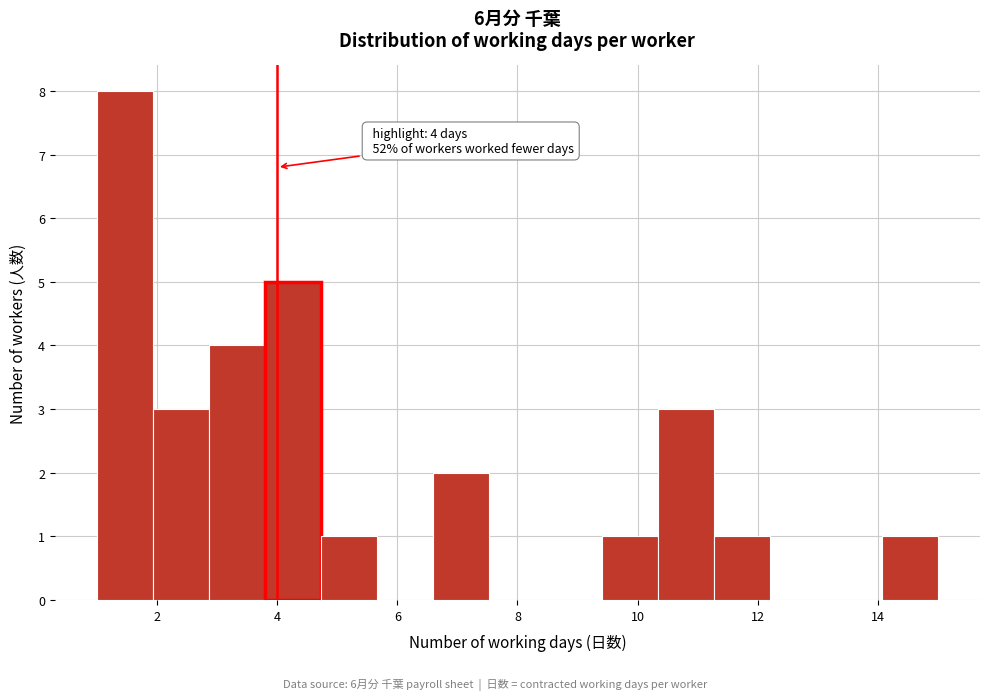

Over which range of the x-axis is the bar tallest?

1.0 to 2.0